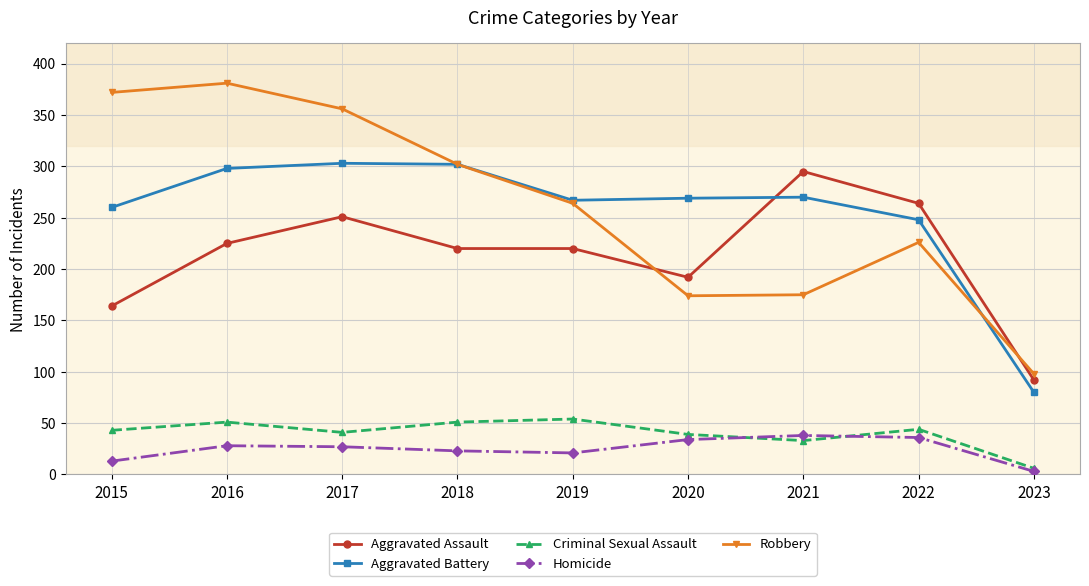

How many lines are shown in the chart?

5